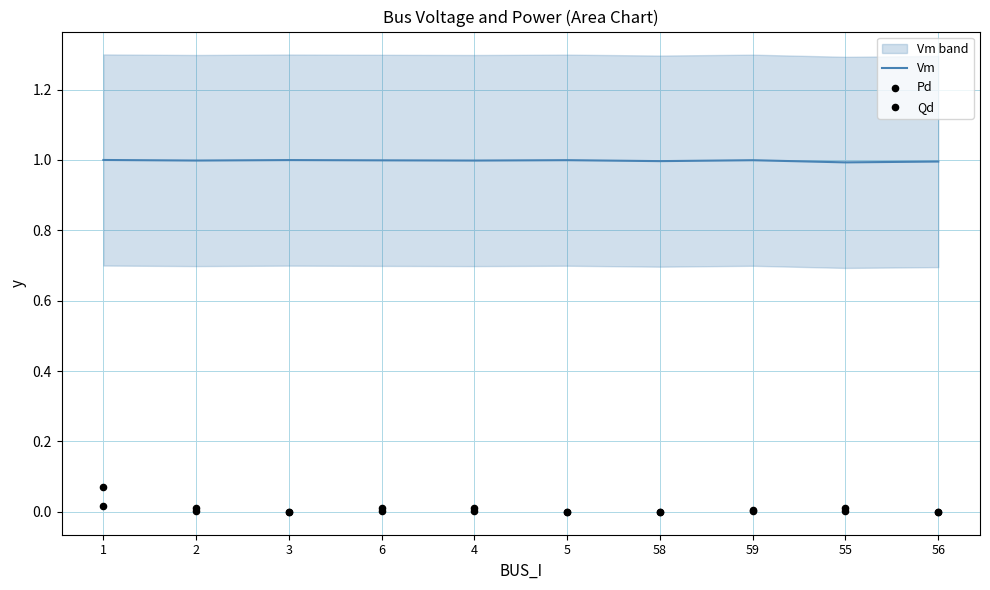

At which category is the sum across all series the highest?

1